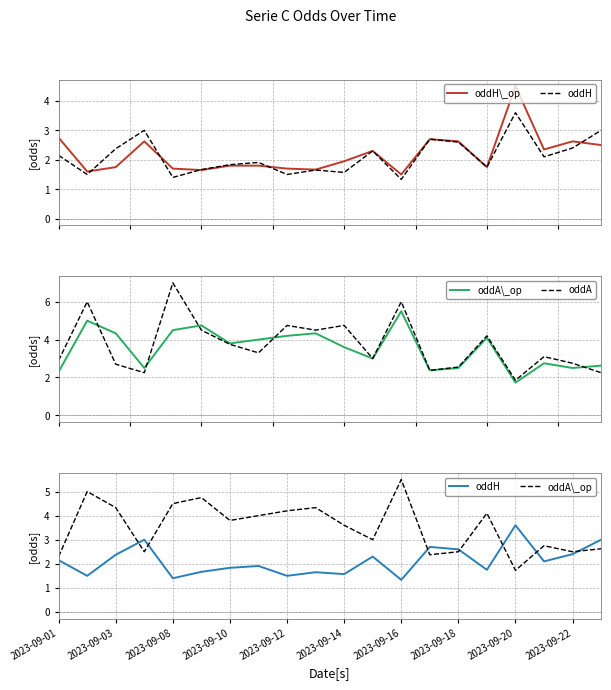

The value of oddH\_op at 2023-09-18 is 0.7. True or false?

False